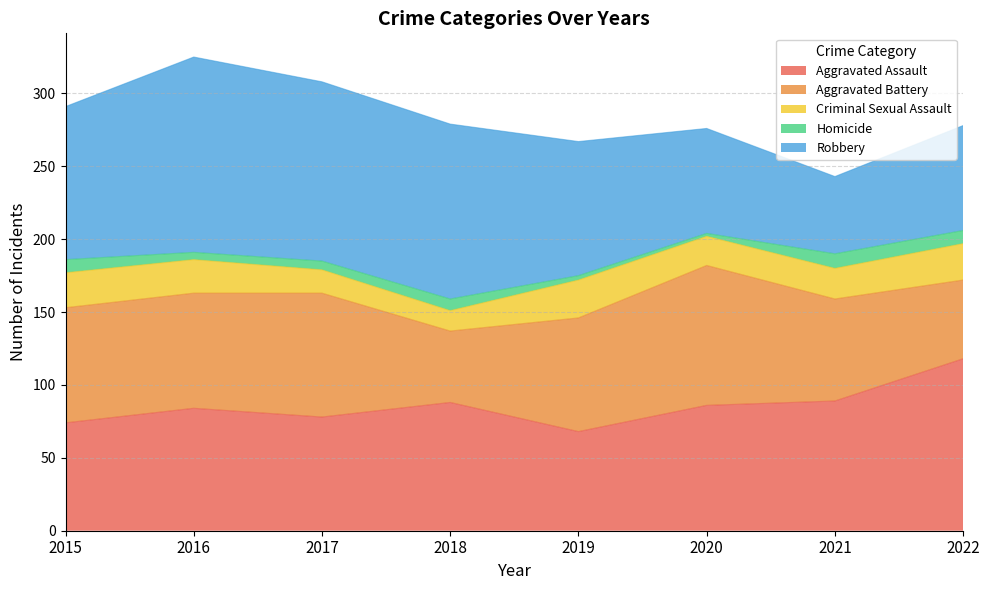

The value of Robbery at 2020 is 72. True or false?

True